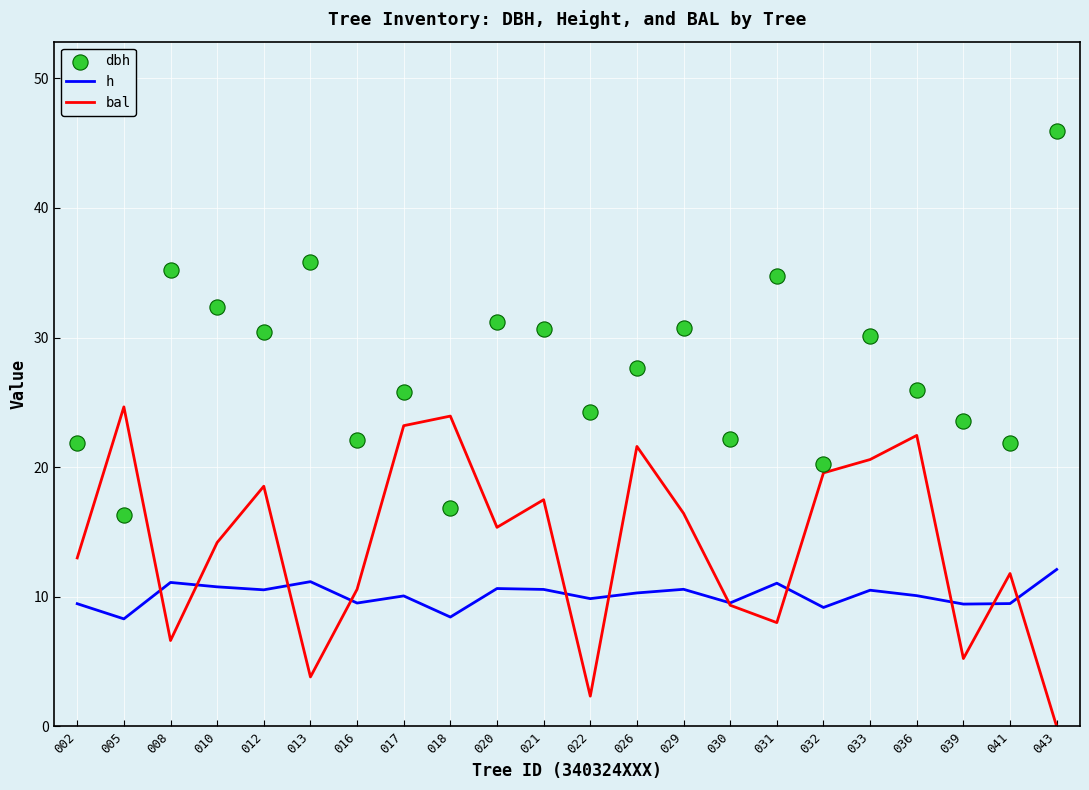

What are all the series names shown in the legend?

h, bal, dbh